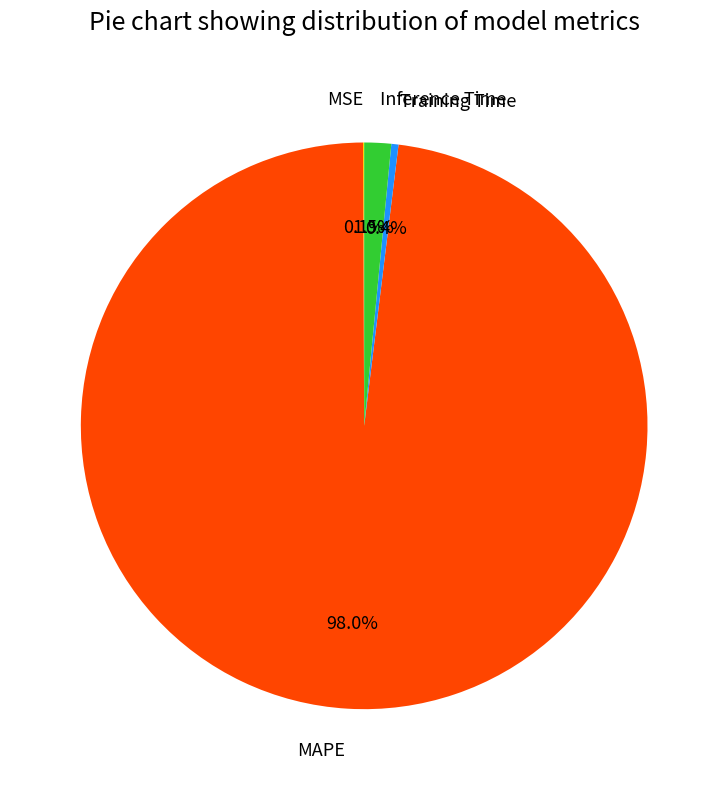

Which slice is the largest?

MAPE